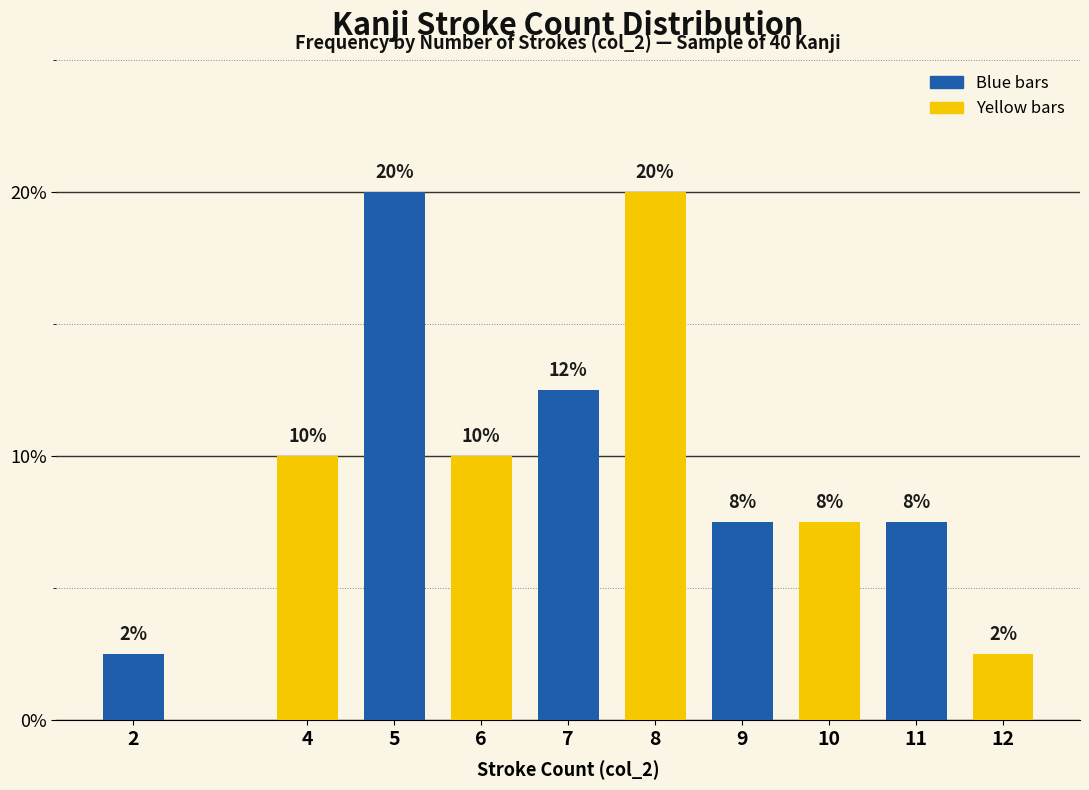

Are the bars horizontal?

No